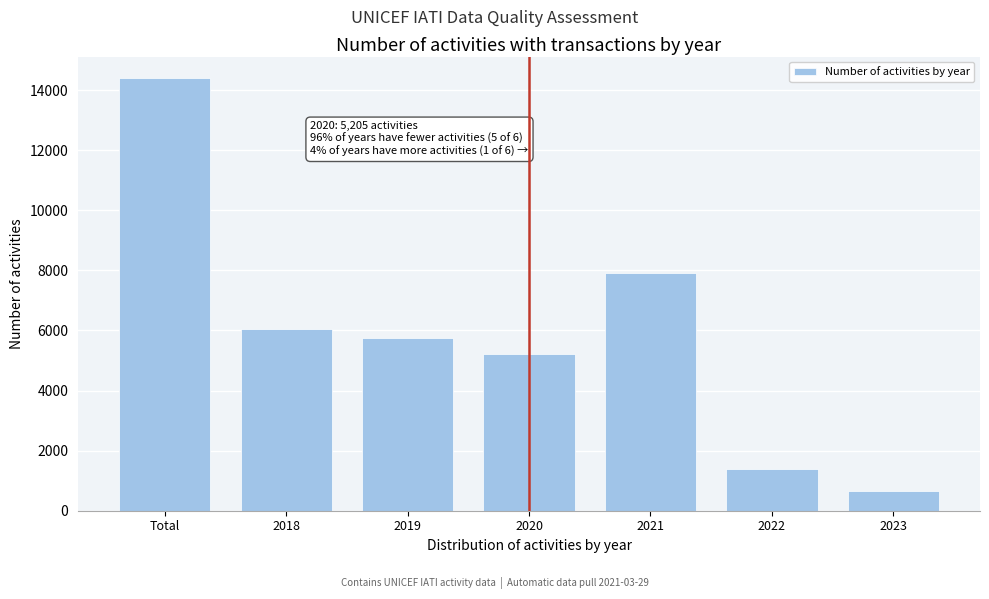

Reading right to left, list all the values displayed in this chart.

2023=653	2022=1389	2021=7917	2020=5205	2019=5756	2018=6062	Total=14398